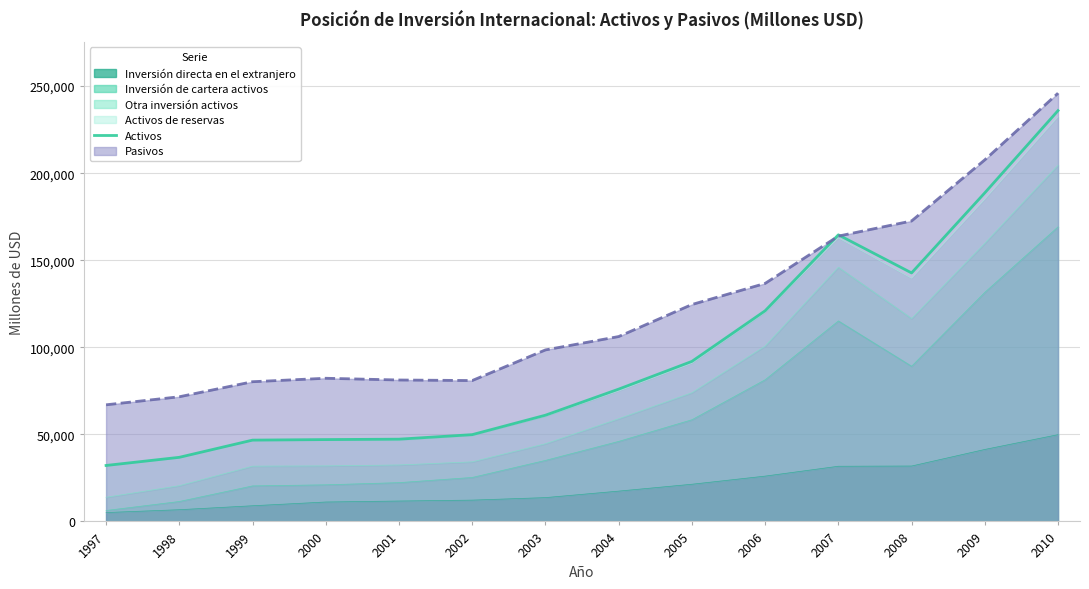

Count the number of values greater than 75975.

6